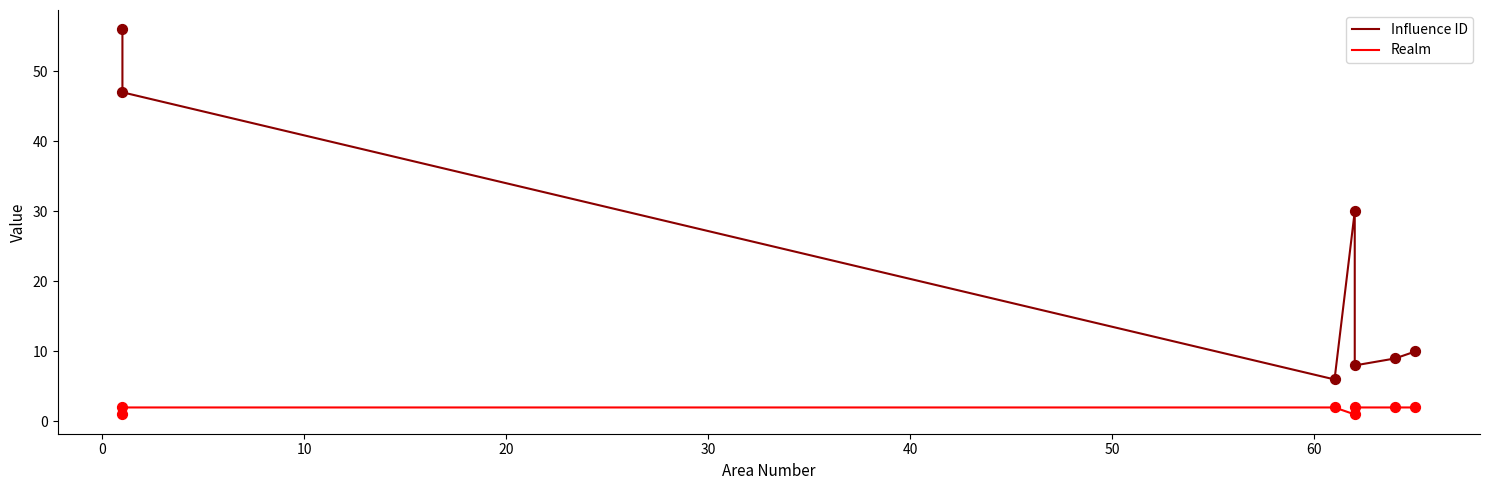

Is the value of Realm at 10 greater than the value of Influence ID at 20?

No